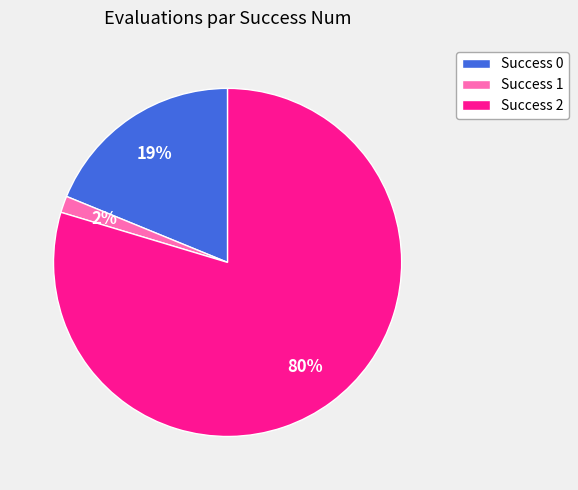

Does any single category account for the majority?

Yes